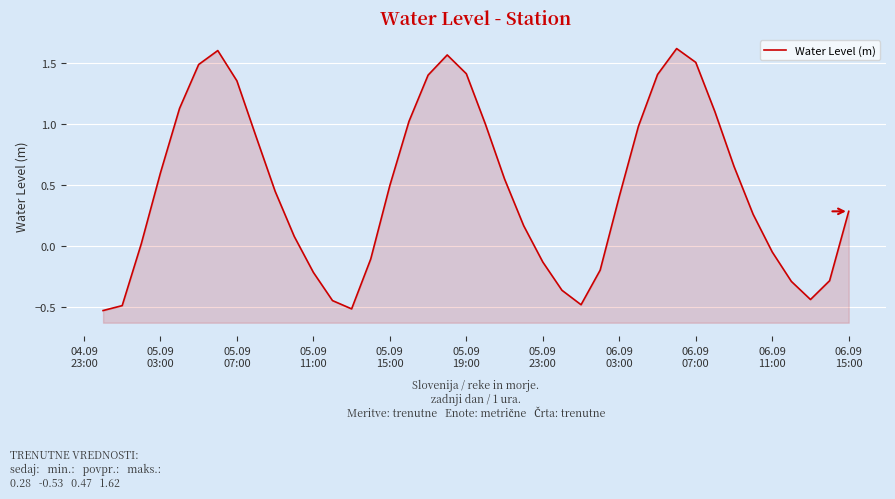

What is the greatest value displayed?

1.6